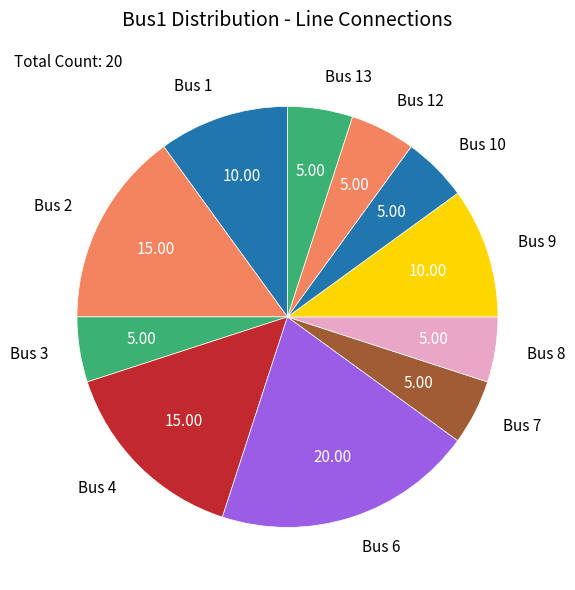

Is there a majority slice in this chart?

No